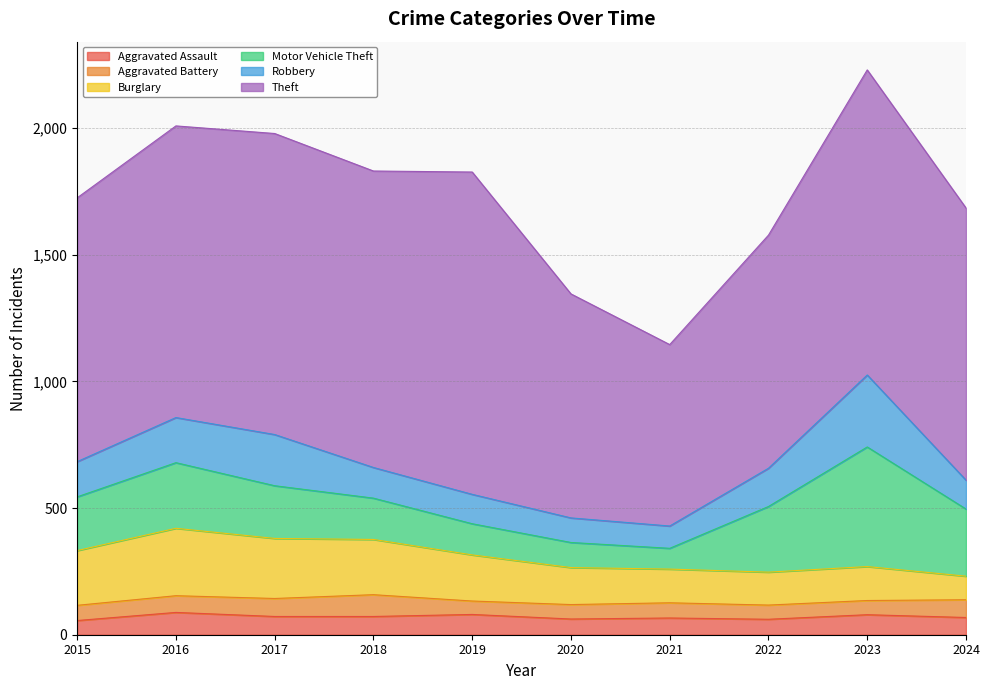

What is the average value of the Aggravated Assault series?

70